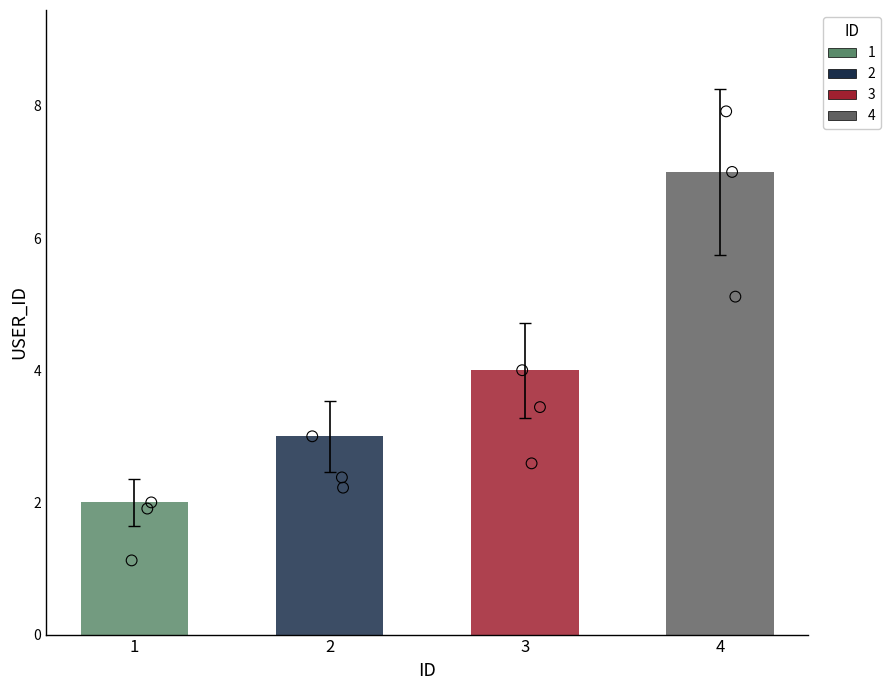

Approximately how many times larger is the value at 3 compared to 2?

1.3